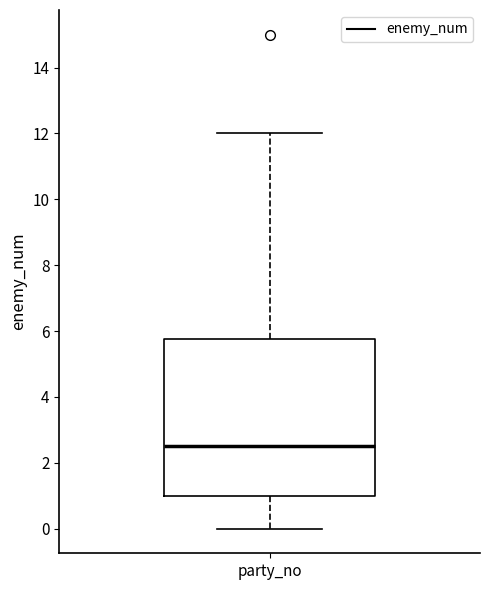

Read this box plot against the y-axis: the position of the median line, the range covered by the box, and the ends of both whiskers. The values are not printed on the chart, so give them approximately, as read against the axis.

median 2.6, box 1.0 to 5.8, whiskers 0.0 to 12.0